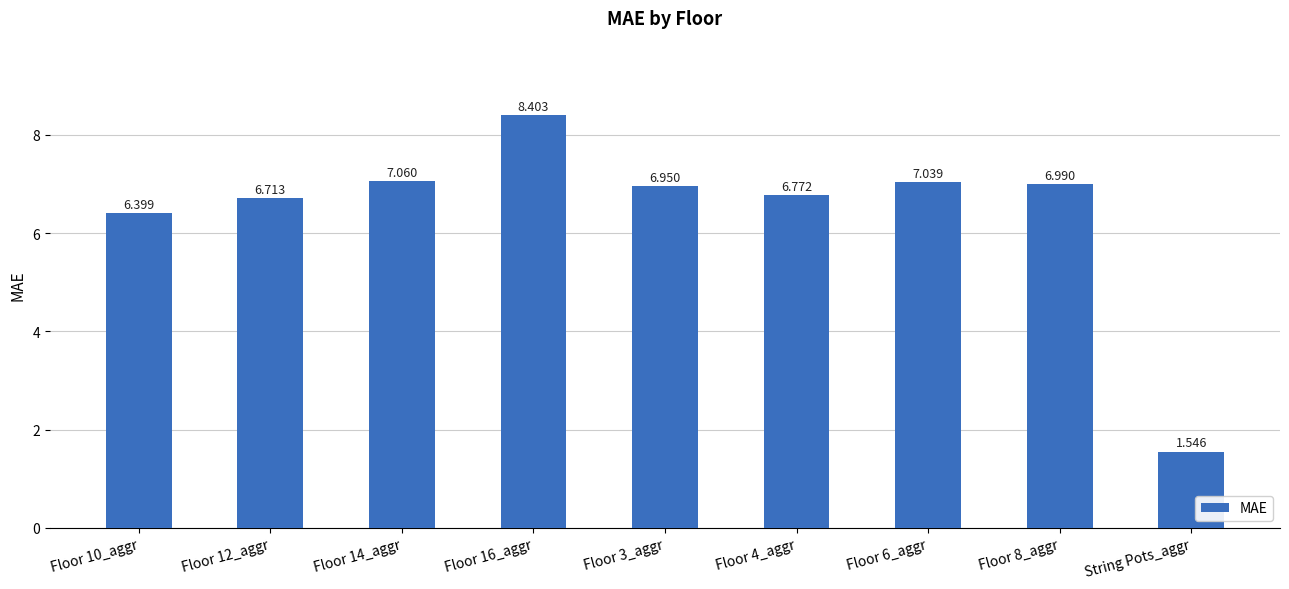

What is the difference between the maximum and minimum values?

6.9